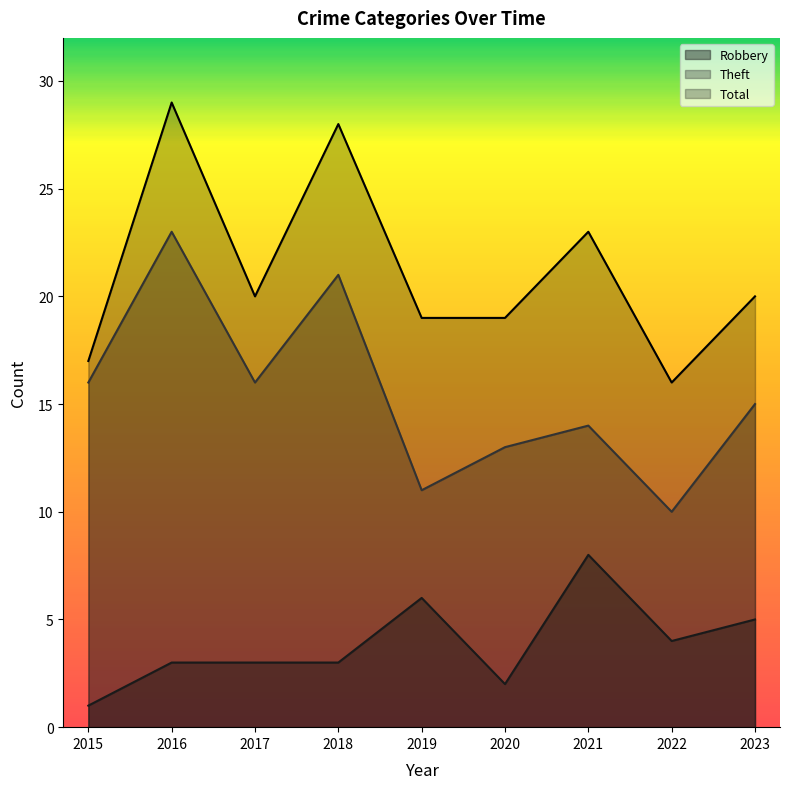

What is the difference between the second highest and second lowest values in the Robbery series?

4